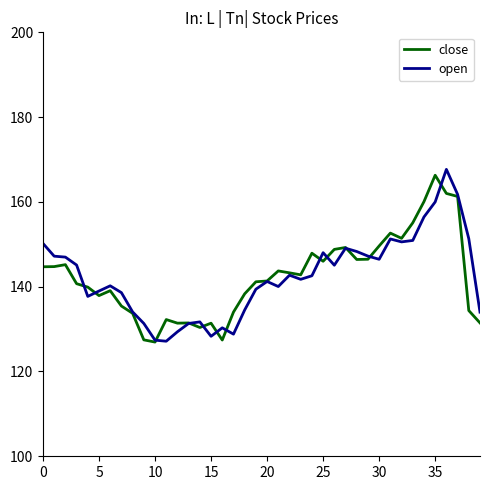

What are all the series names shown in the legend?

close, open